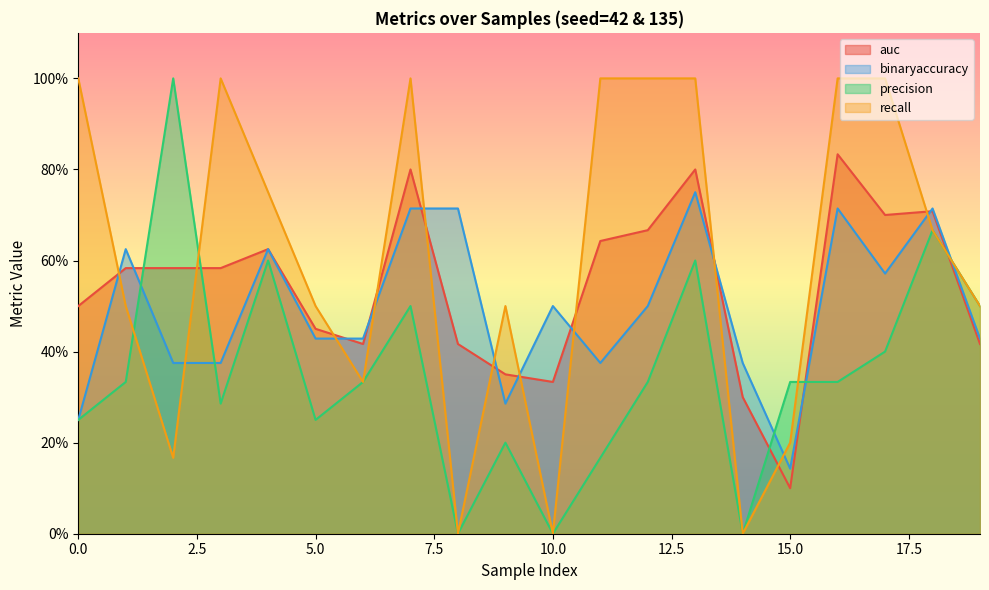

Is the value of precision at 2 greater than the value of recall at 1?

Yes